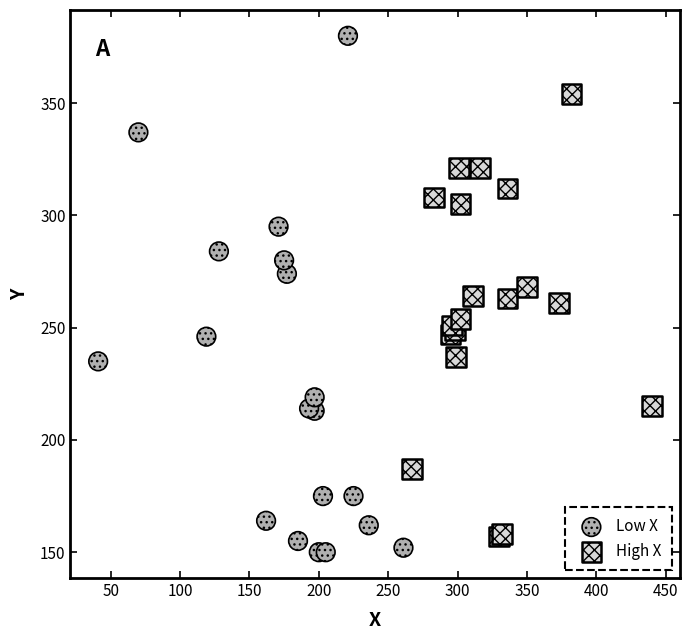

Which series contains the highest Y value?

Low X